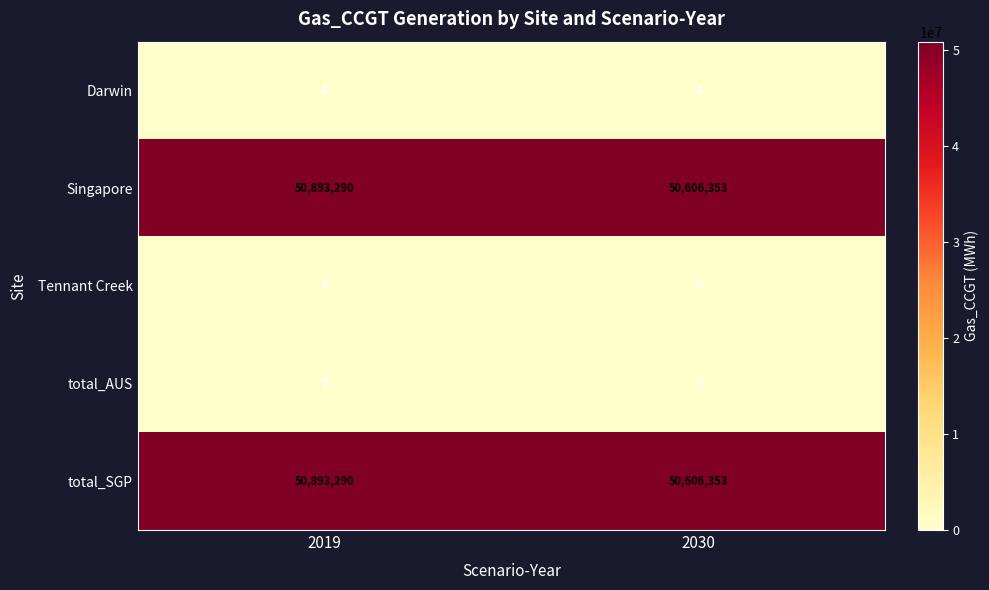

Reading right to left, transcribe all the data shown in this chart.

Darwin: 0	0
Singapore: 50606353	50893290
Tennant Creek: 0	0
total_AUS: 0	0
total_SGP: 50606353	50893290